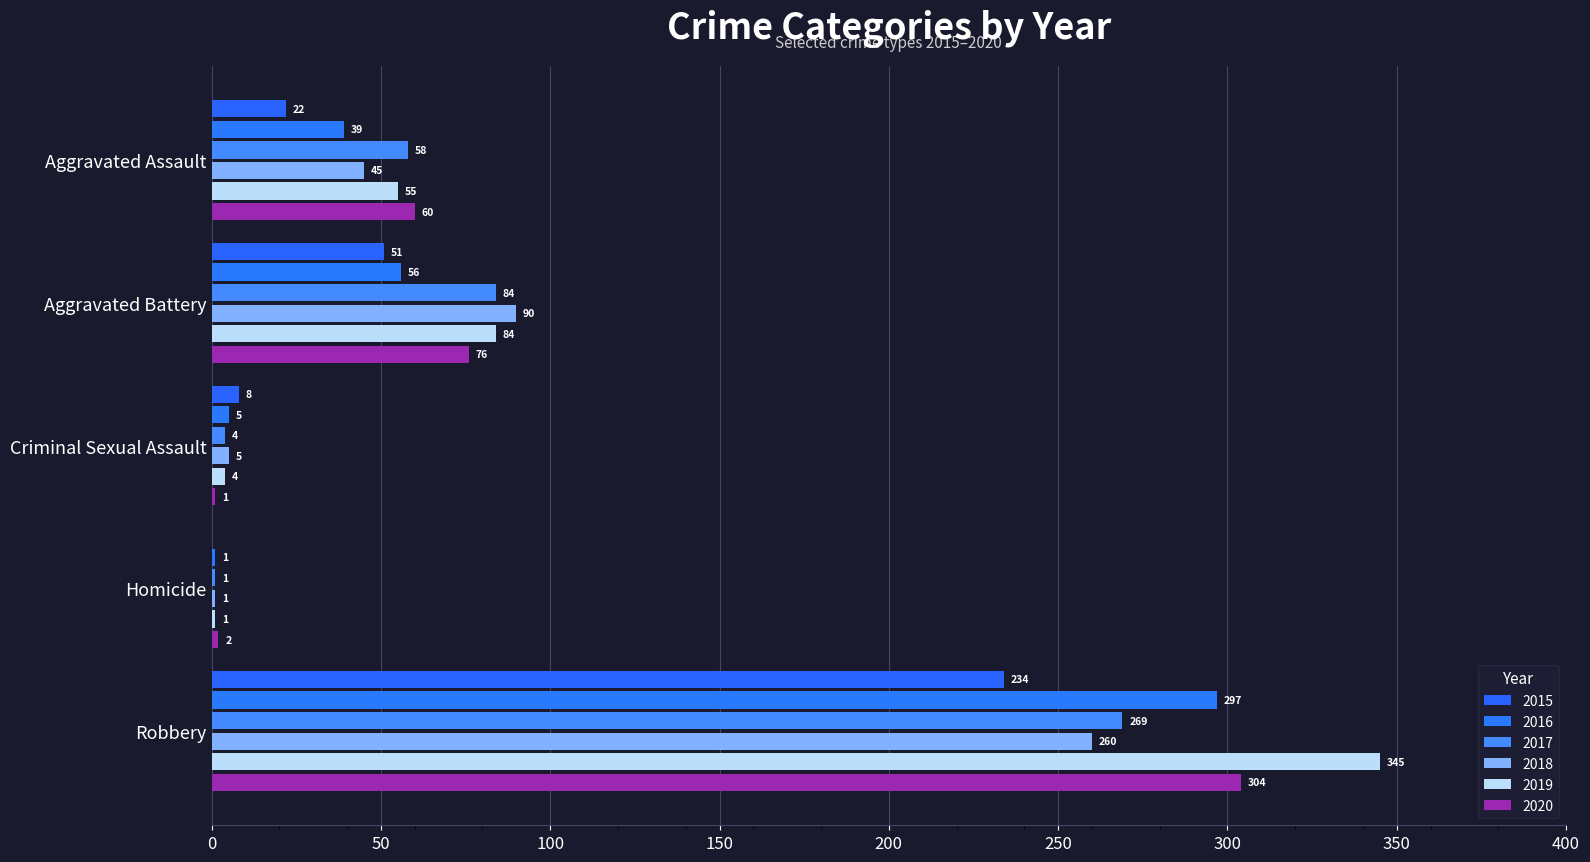

Which label corresponds to the largest value in the chart?

Robbery